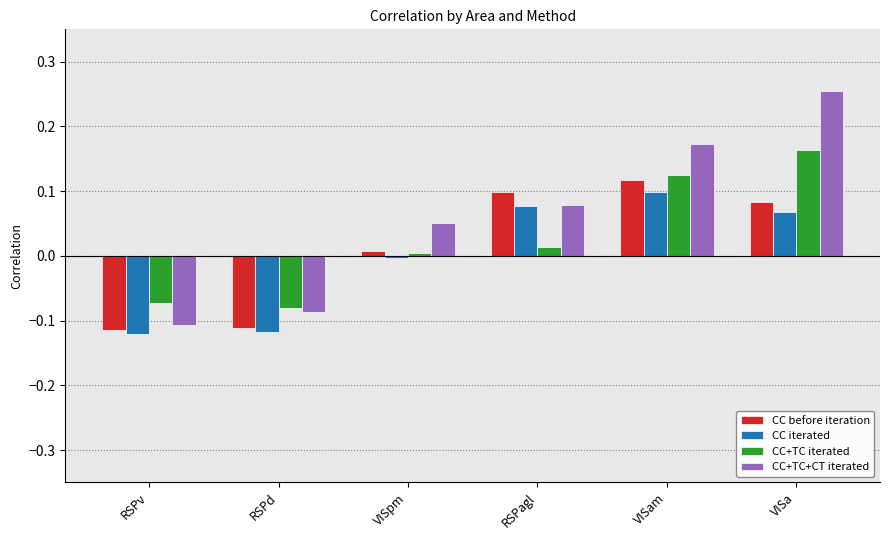

At which category is the sum across all series the highest?

VISa